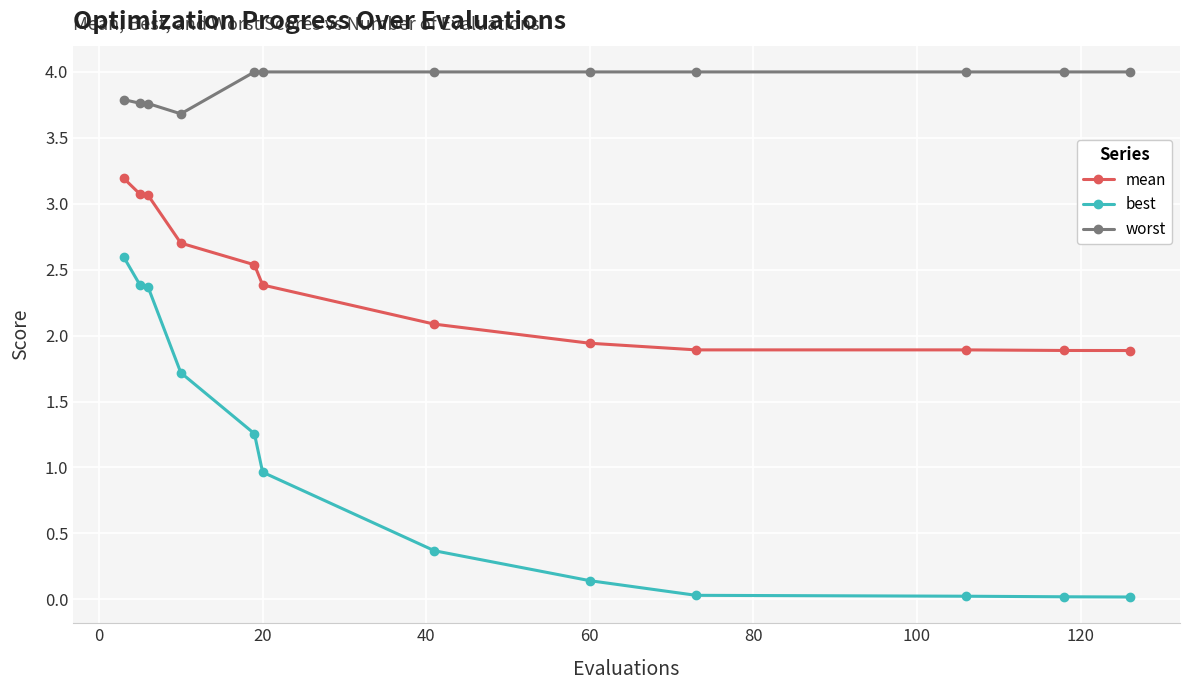

Rank the series by their maximum value, from highest to lowest.

worst, mean, best